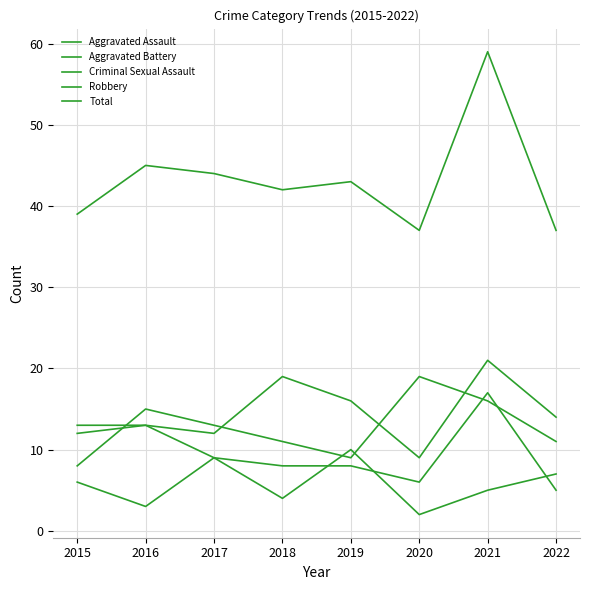

List the series in order of their peak value, highest first.

Total, Aggravated Assault, Robbery, Aggravated Battery, Criminal Sexual Assault